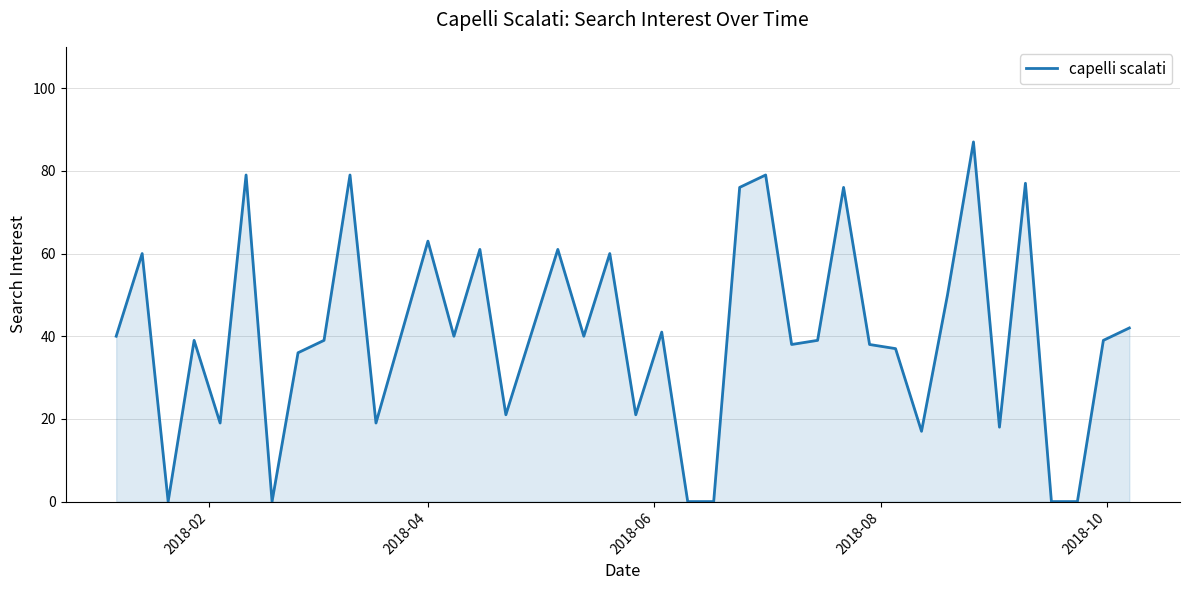

What is the maximum value shown in the chart?

87